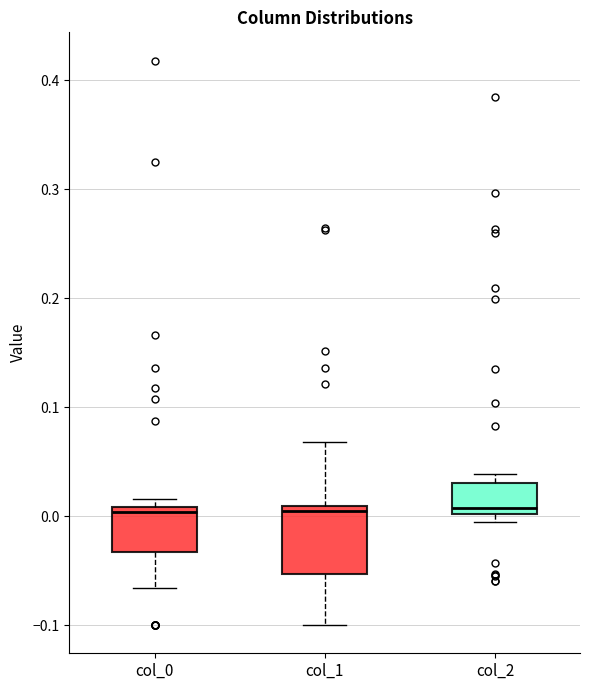

Reading left to right, read every box against the y-axis: the position of its median line, the range the box covers, and the ends of its whiskers. The values are not printed on the chart, so give them approximately, as read against the axis.

col_0: median 0.00, box -0.03 to 0.01, whiskers -0.07 to 0.02
col_1: median 0.00, box -0.05 to 0.01, whiskers -0.10 to 0.07
col_2: median 0.01, box 0.00 to 0.03, whiskers -0.01 to 0.04